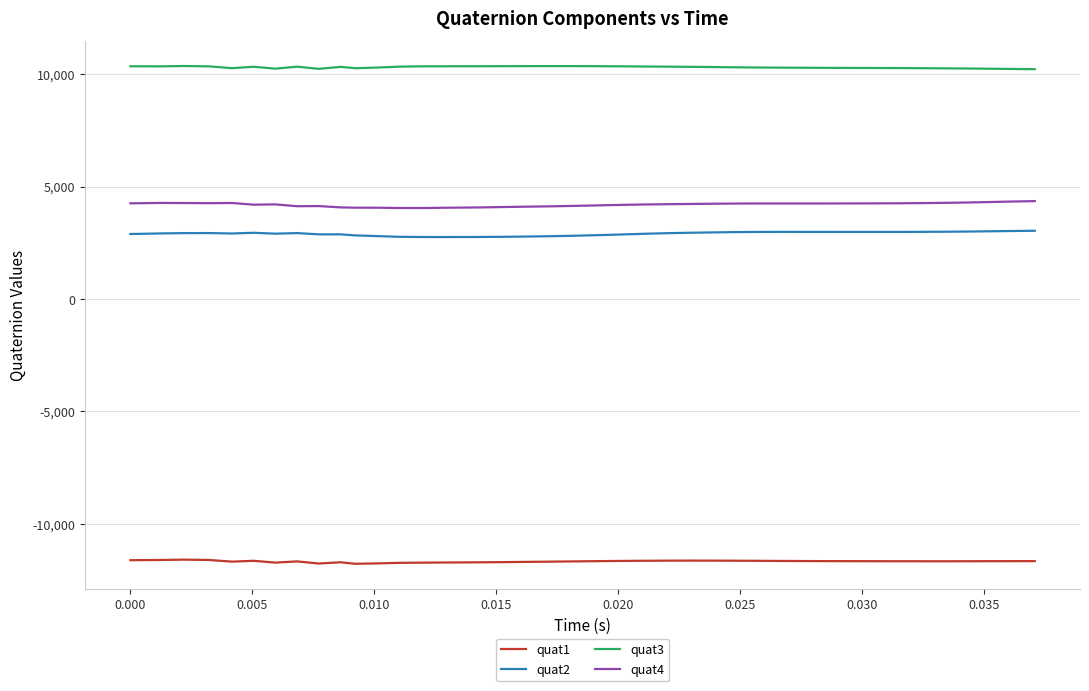

What are all the series names shown in the legend?

quat1, quat2, quat3, quat4